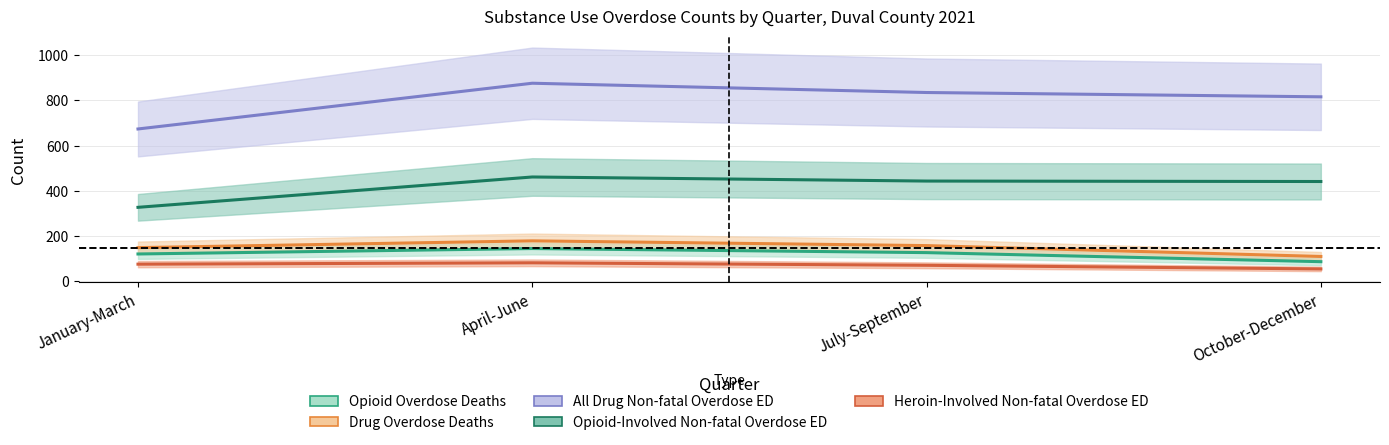

True or false: Drug Overdose Deaths and Opioid Overdose Deaths intersect in this chart.

False